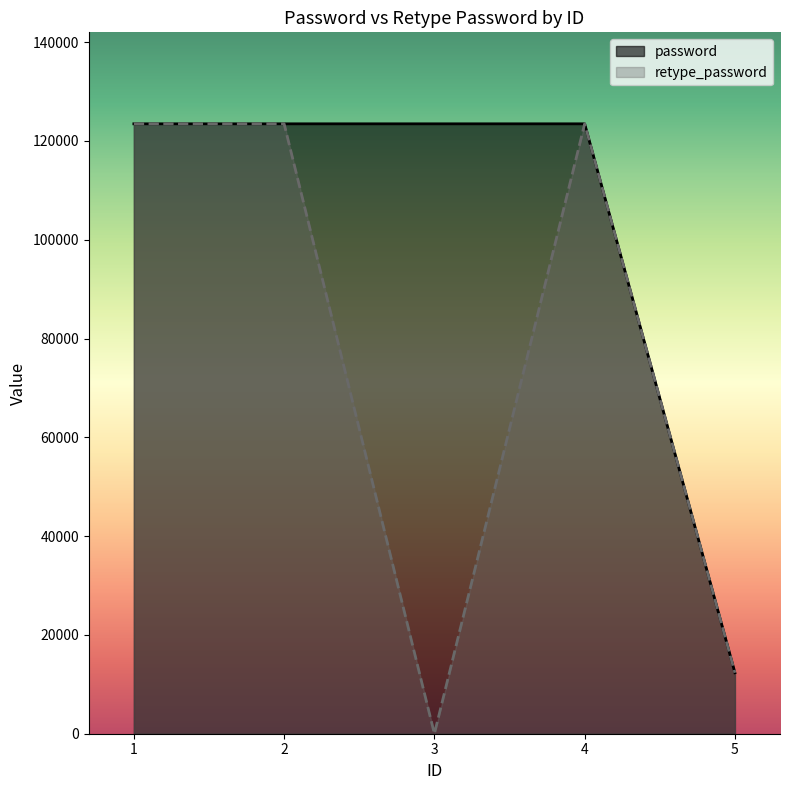

Rank the series by their maximum value, from highest to lowest.

password, retype_password